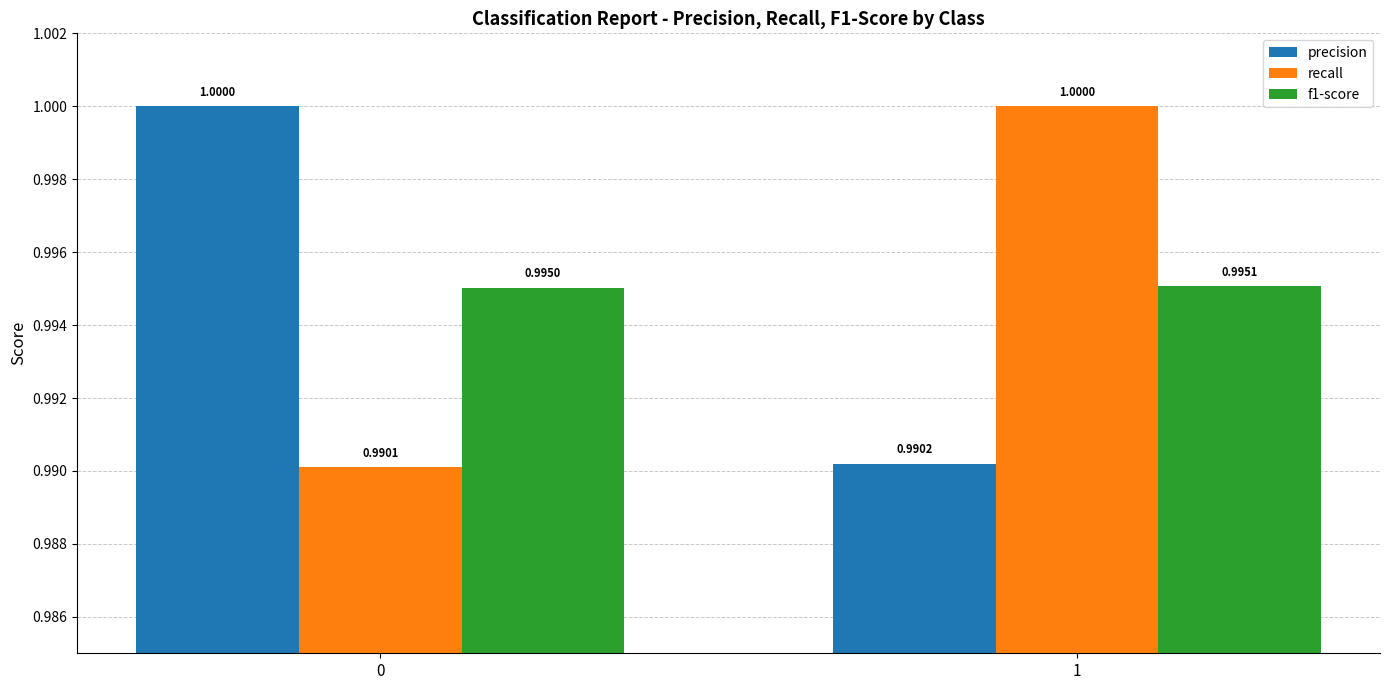

What is the highest value of the f1-score series?

1.0